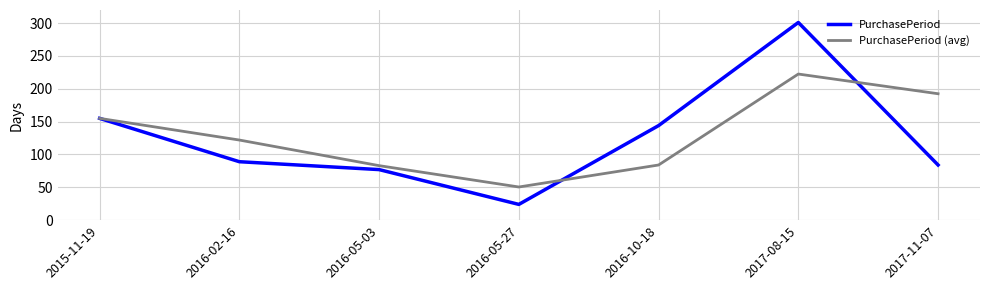

What is the greatest value displayed?

301.0